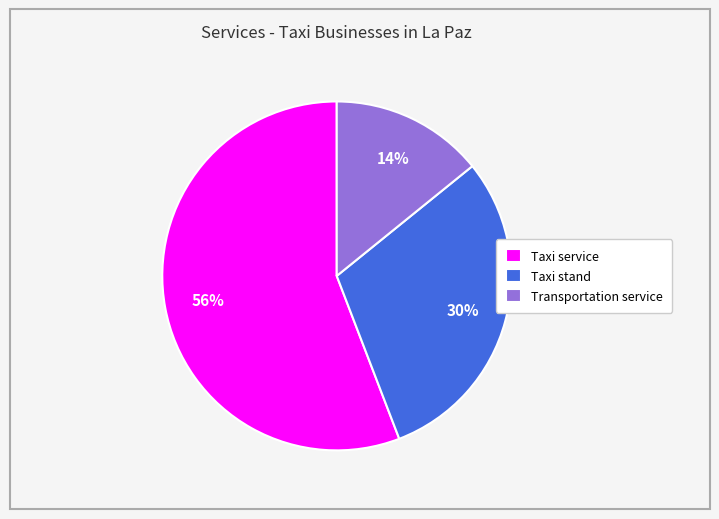

To the nearest percent, what is the average slice percentage?

33%